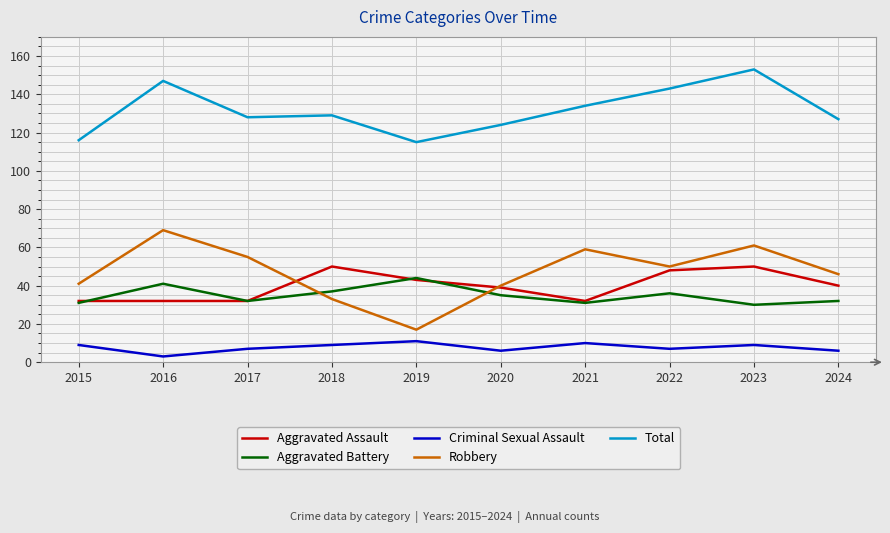

Reading left to right, transcribe all the data shown in this chart.

Aggravated Assault: 2015=32	2016=32	2017=32	2018=50	2019=43	2020=39	2021=32	2022=48	2023=50	2024=40
Aggravated Battery: 2015=31	2016=41	2017=32	2018=37	2019=44	2020=35	2021=31	2022=36	2023=30	2024=32
Criminal Sexual Assault: 2015=9	2016=3	2017=7	2018=9	2019=11	2020=6	2021=10	2022=7	2023=9	2024=6
Robbery: 2015=41	2016=69	2017=55	2018=33	2019=17	2020=40	2021=59	2022=50	2023=61	2024=46
Total: 2015=116	2016=147	2017=128	2018=129	2019=115	2020=124	2021=134	2022=143	2023=153	2024=127